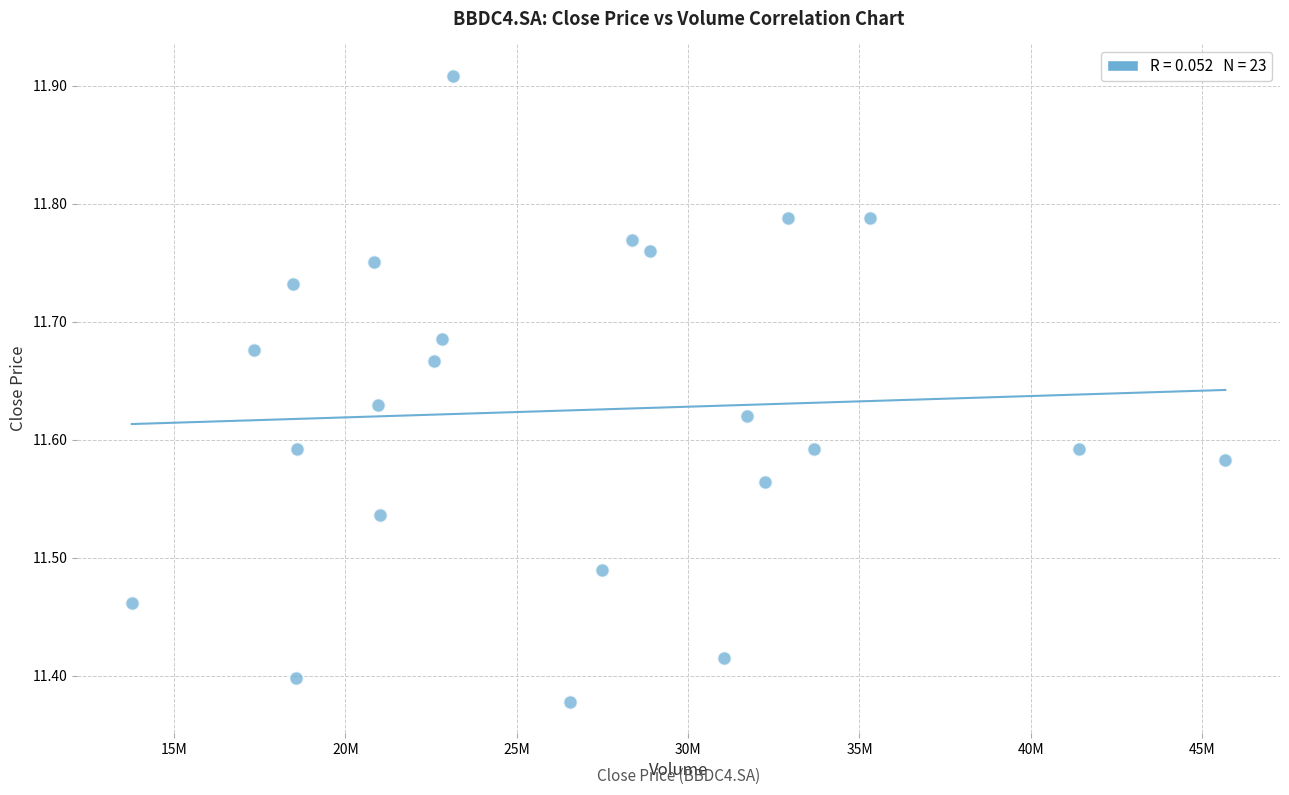

What is the range of Y values (max minus min)?

0.5